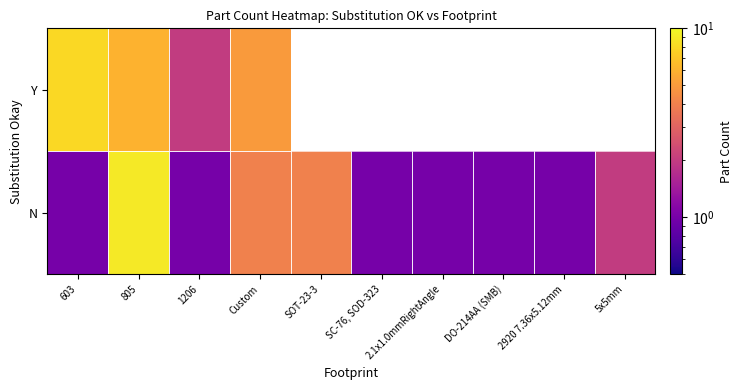

At which label does Y reach its minimum?

1206